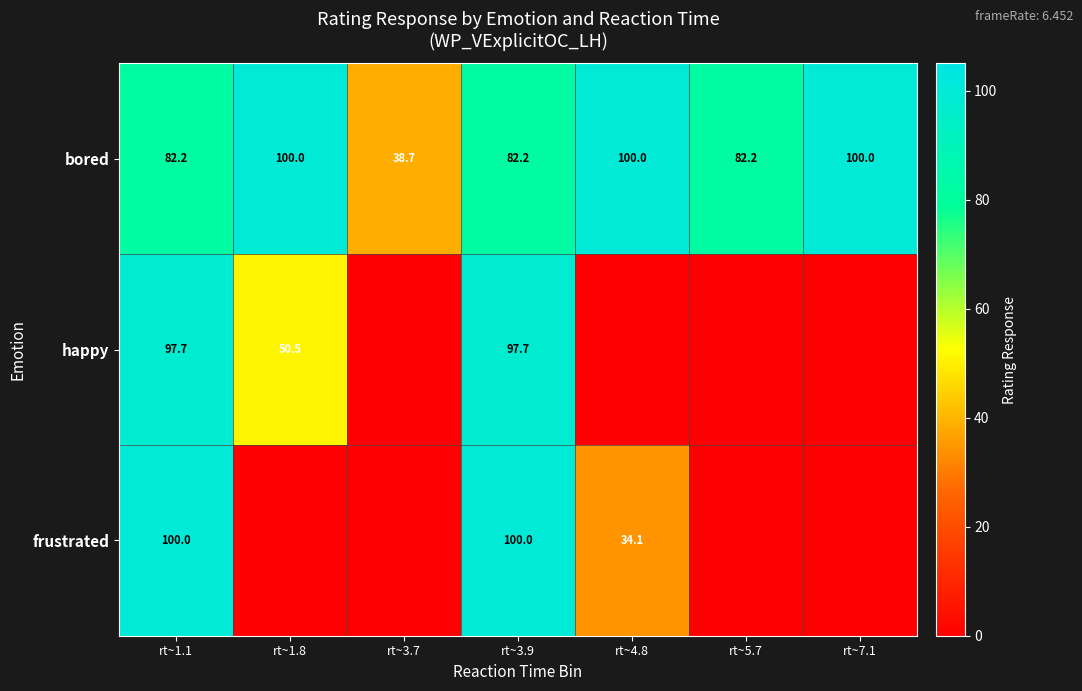

What is the sum of all bored values?

585.3